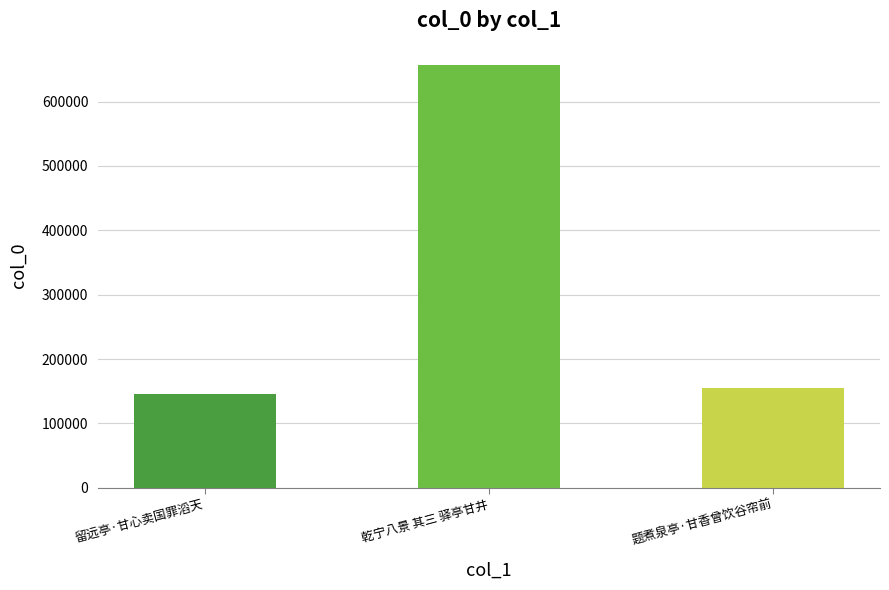

List the labels in order of value, smallest first.

留远亭·甘心卖国罪滔天, 题煮泉亭·甘香曾饮谷帘前, 乾宁八景 其三 驿亭甘井